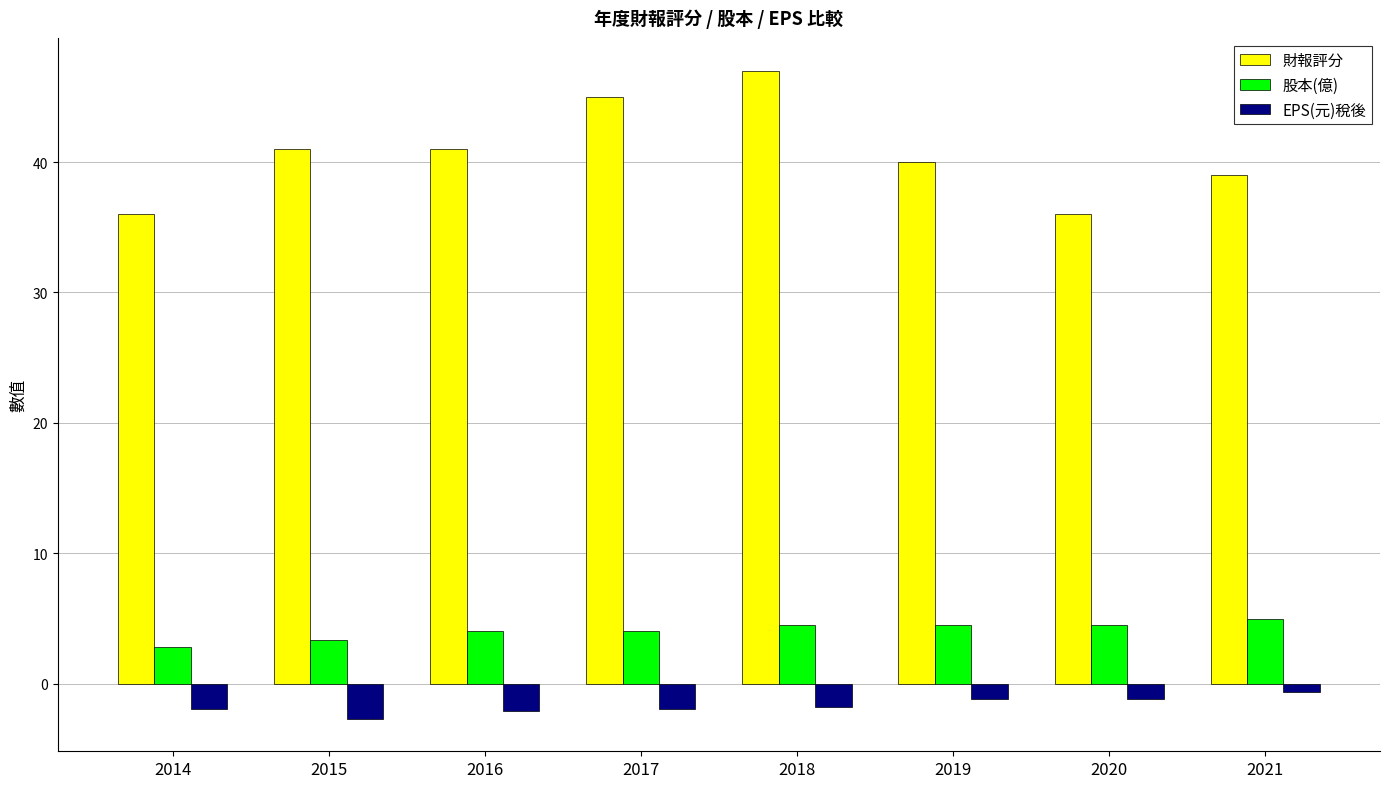

True or false: 財報評分 has a value of 64.5 at 2014.

False